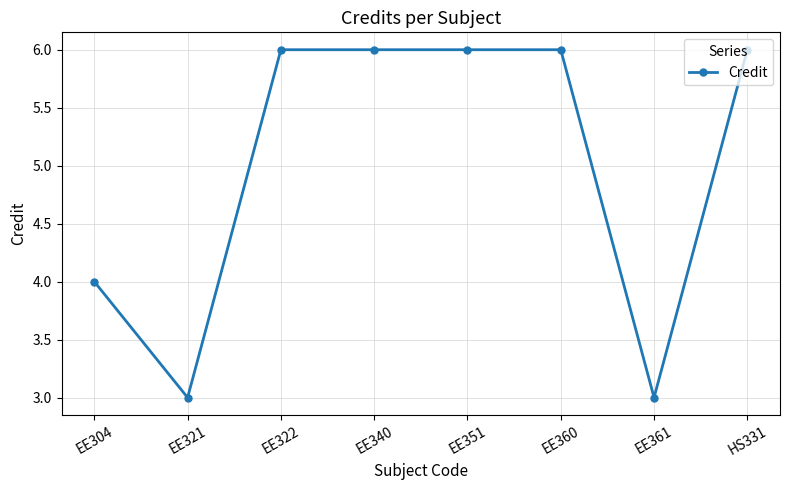

What is the greatest value displayed?

6